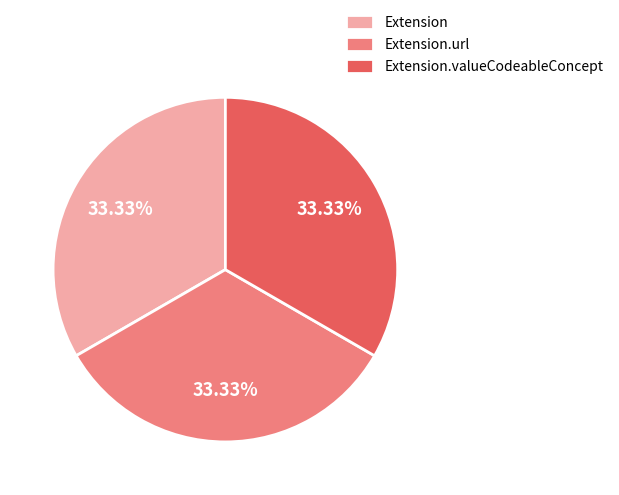

Is it true that Extension.url is 33% of the pie?

True